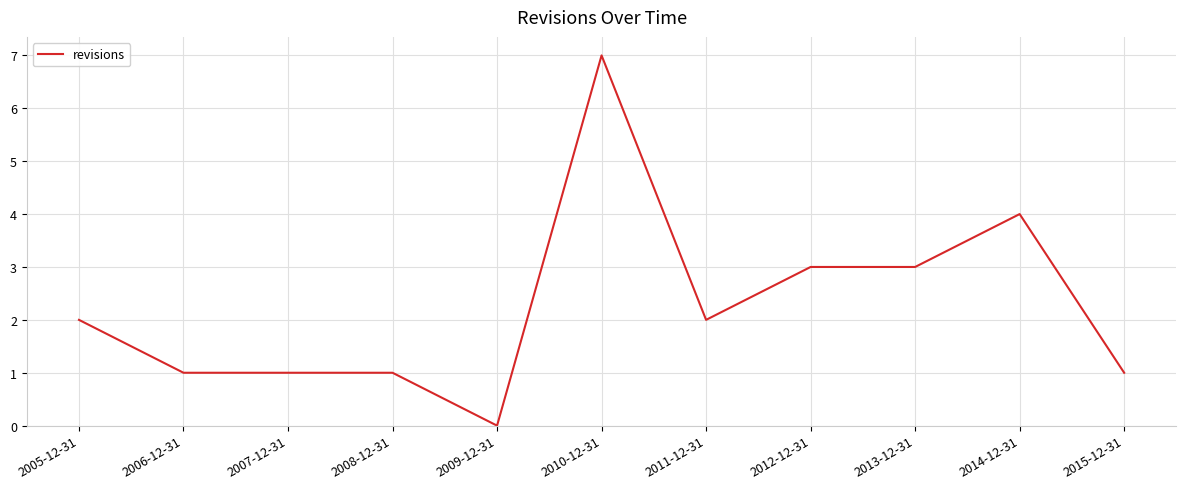

How many series are shown in this chart?

1